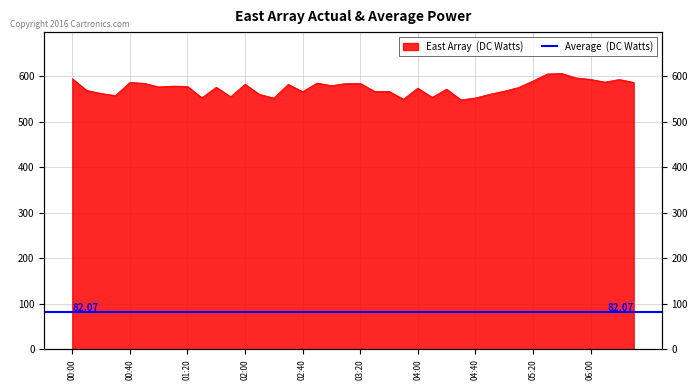

What is the greatest value displayed?

606.1